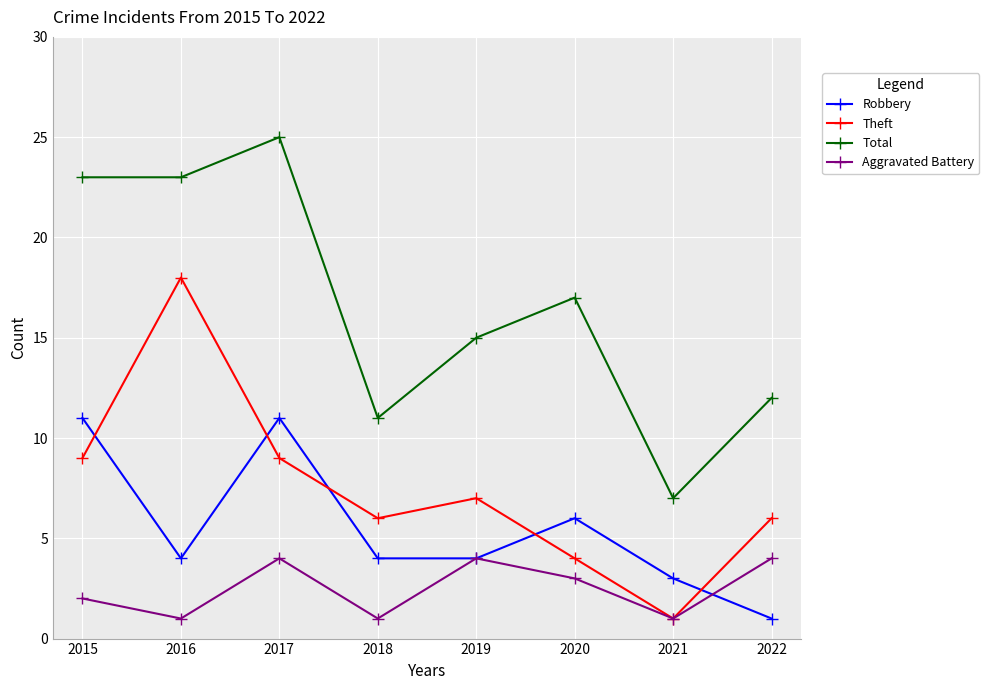

What is the value of the Robbery point at the 8th from the left?

1